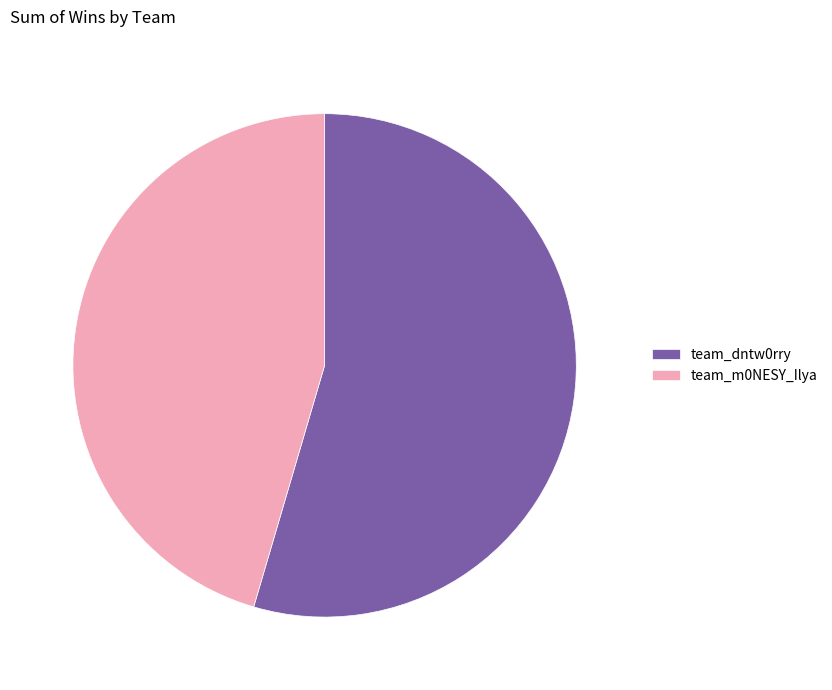

Which category accounts for the majority?

team_dntw0rry